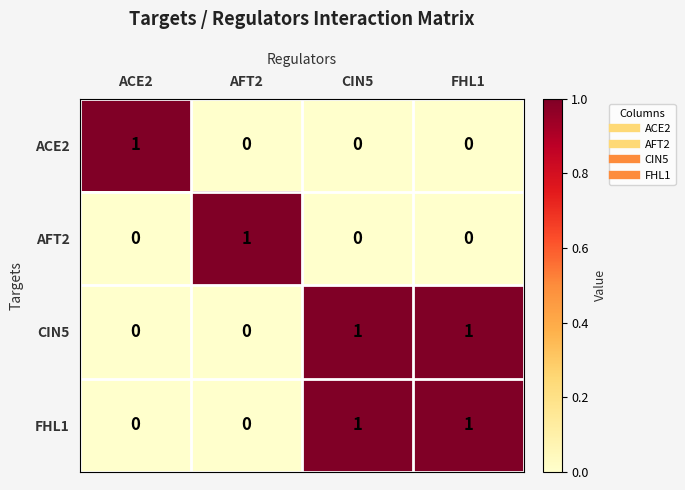

How many ACE2 values are between 0 and 1?

4